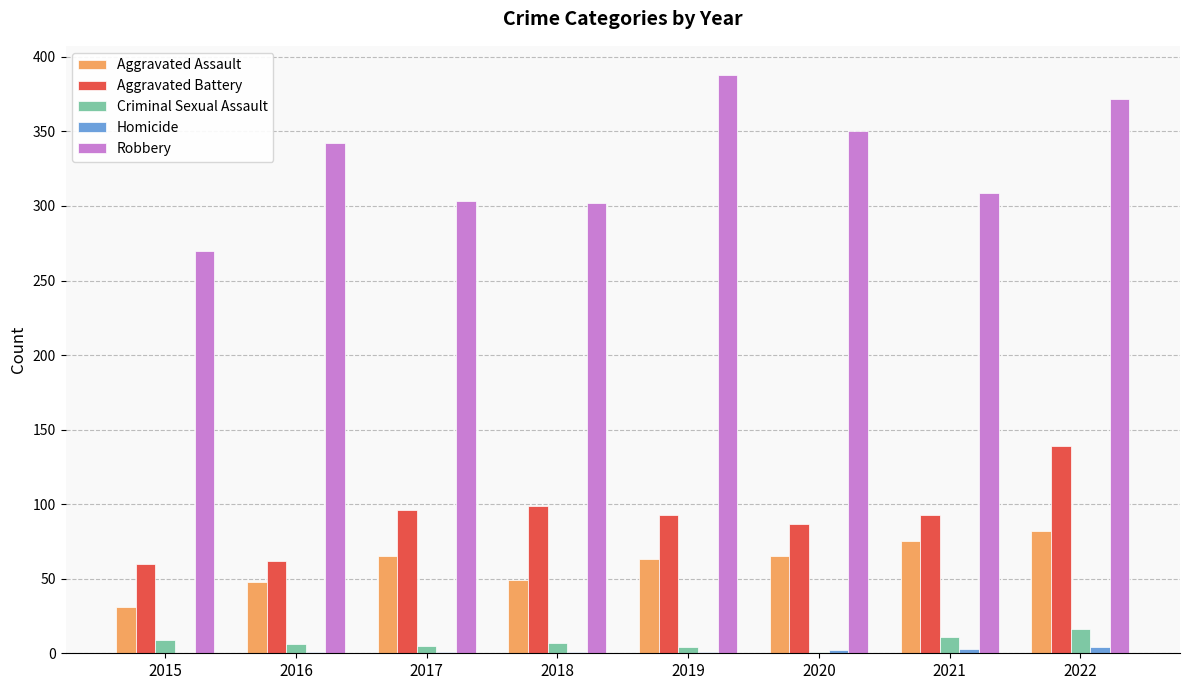

Which series has the largest total across all categories?

Robbery